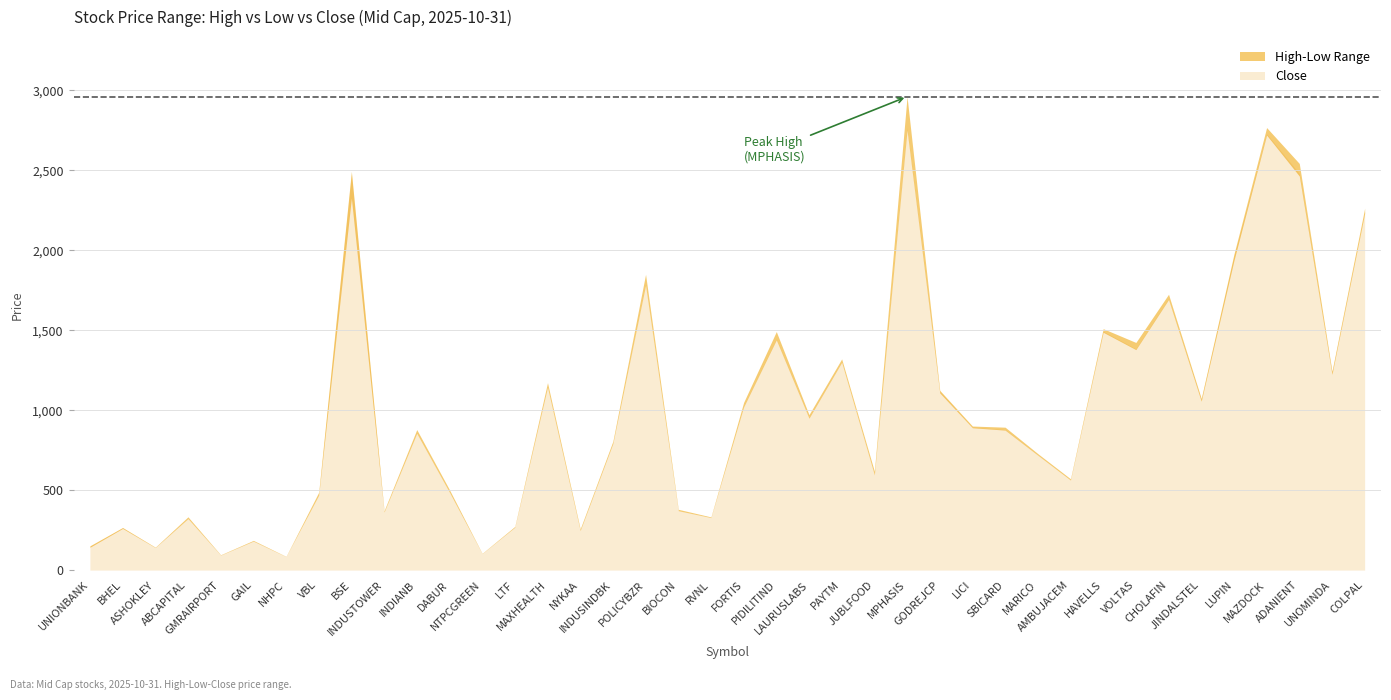

Which label corresponds to the smallest value in the chart?

NHPC